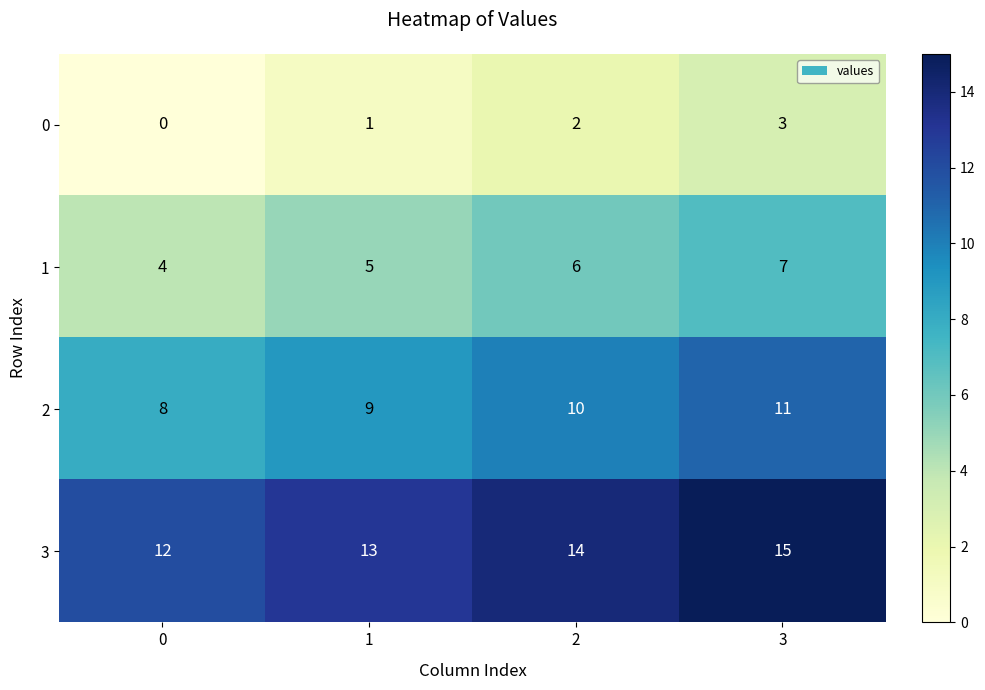

What is the difference between the highest and lowest values at 2?

12